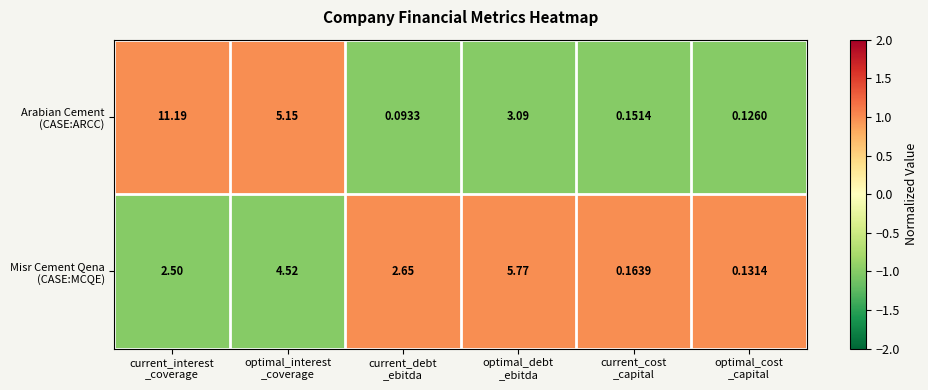

How many distinct data groups are displayed?

2